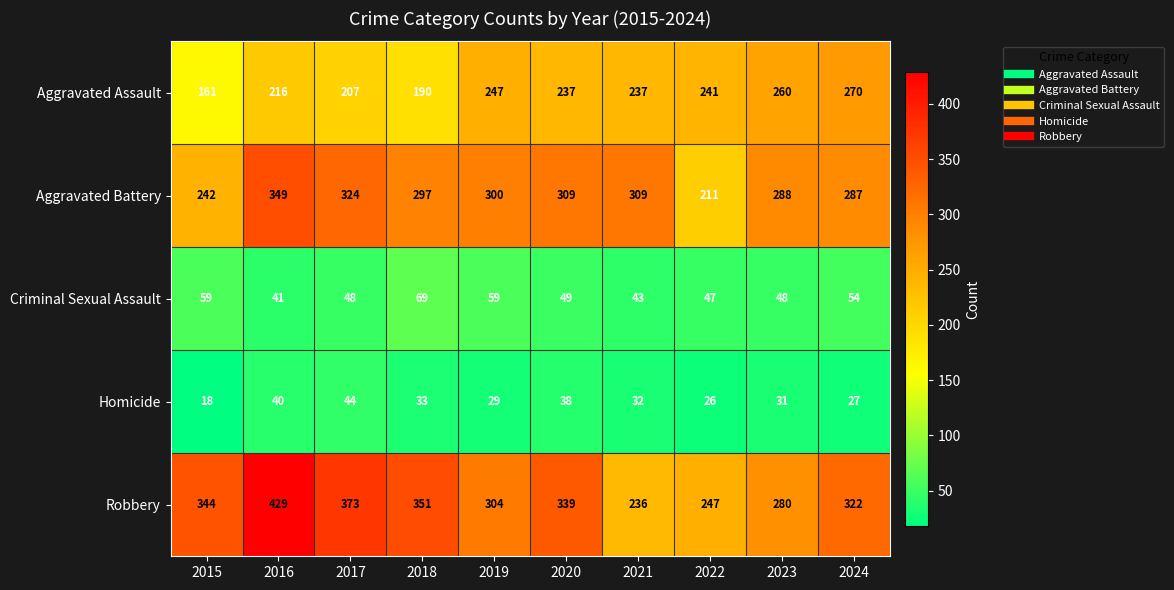

At how many categories does at least one series exceed 257?

9